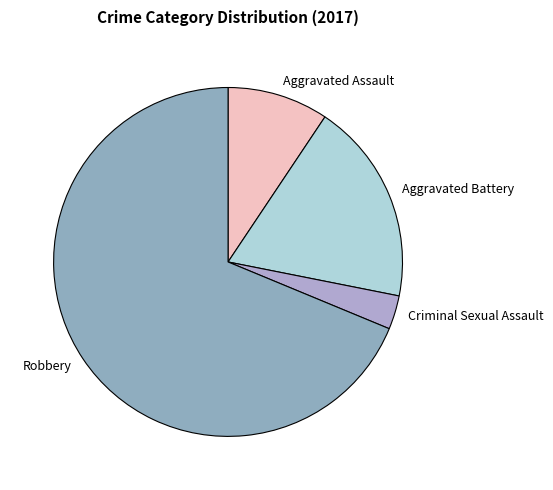

Combined, do Criminal Sexual Assault and Aggravated Battery account for over 50%?

No